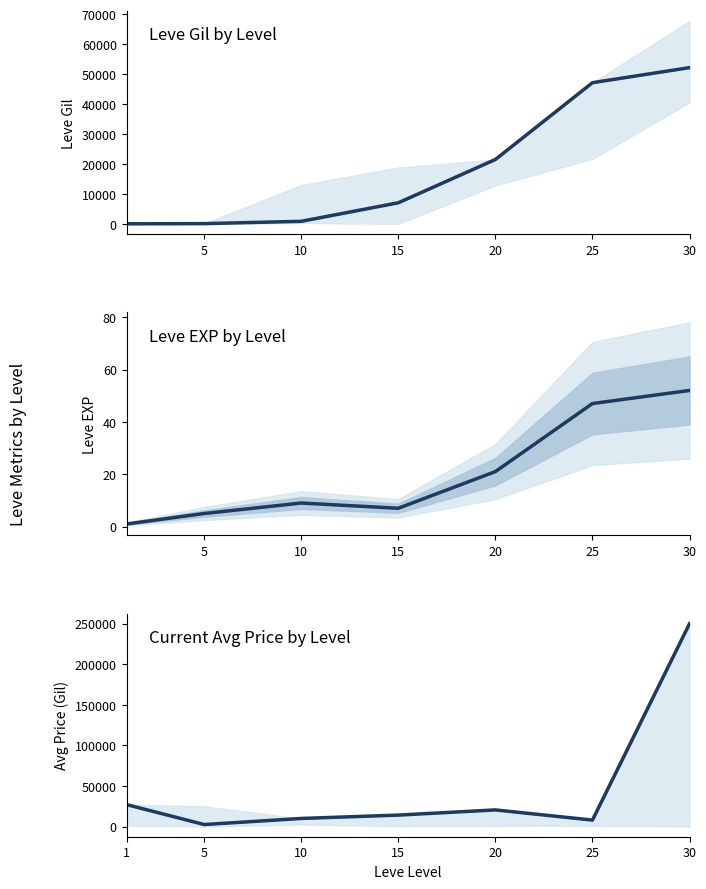

True or false: Leve EXP and Leve Gil intersect in this chart.

False